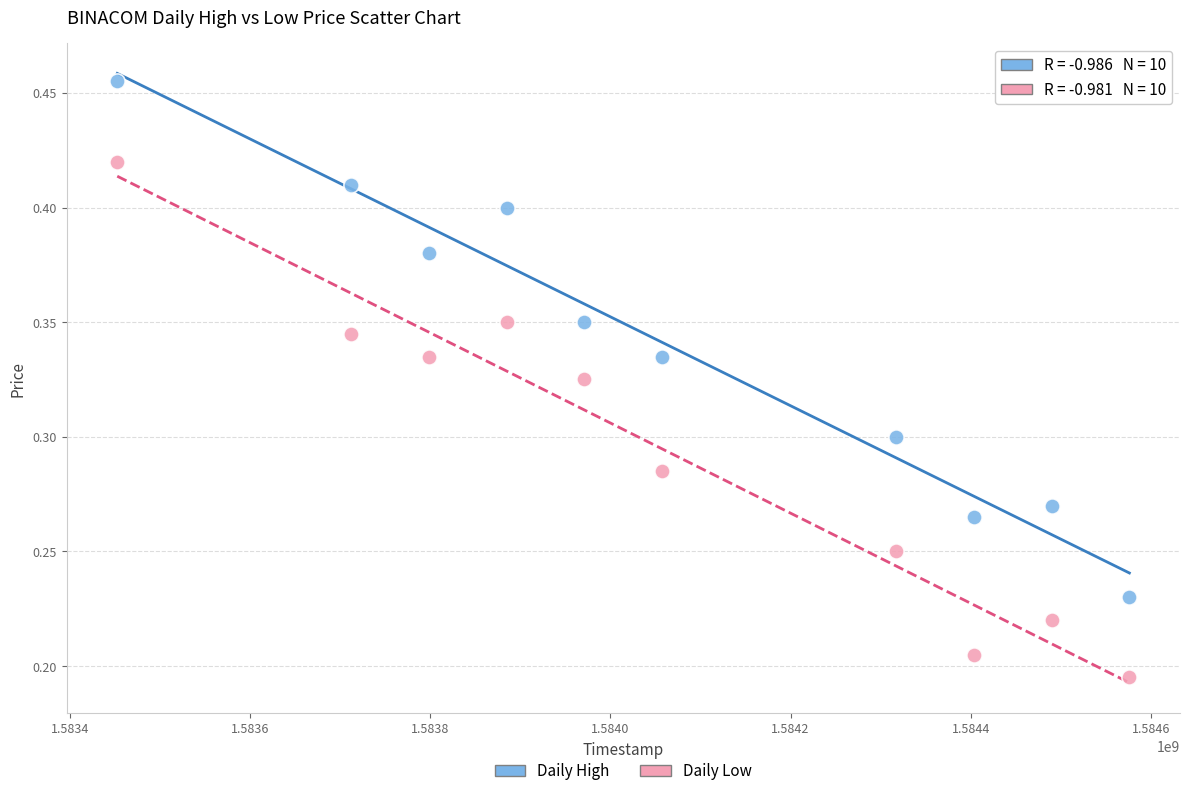

Across all data points, what is the range of X values (max minus min)?

1123200.0